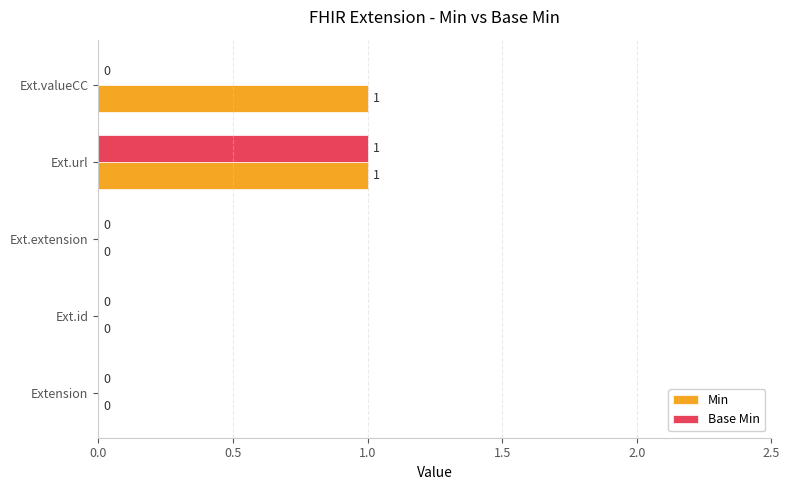

Which category has the highest value in the Base Min series?

Ext.url